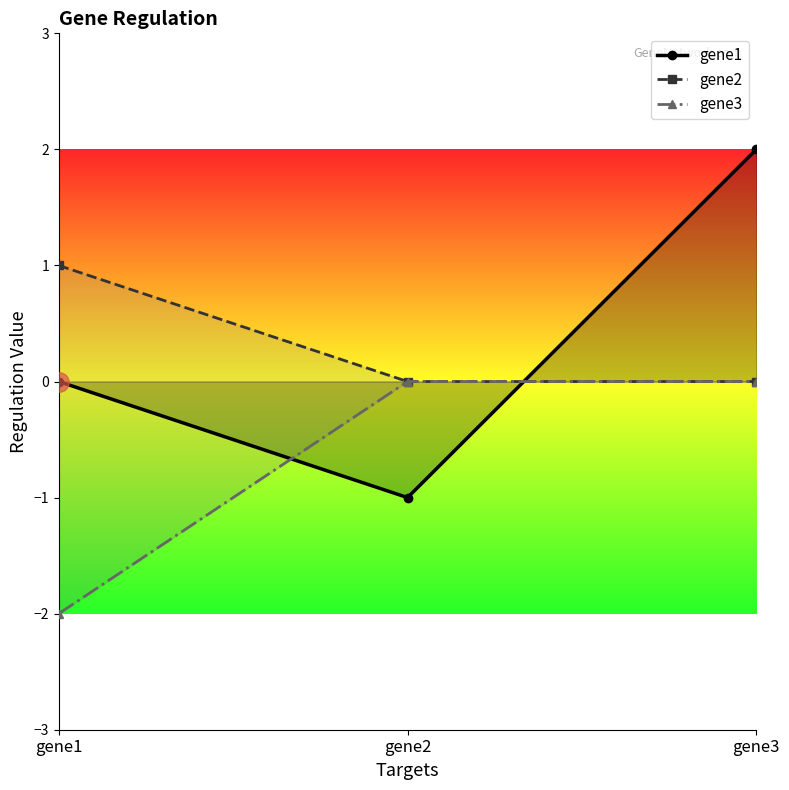

What is the total value across all series at gene2?

-1